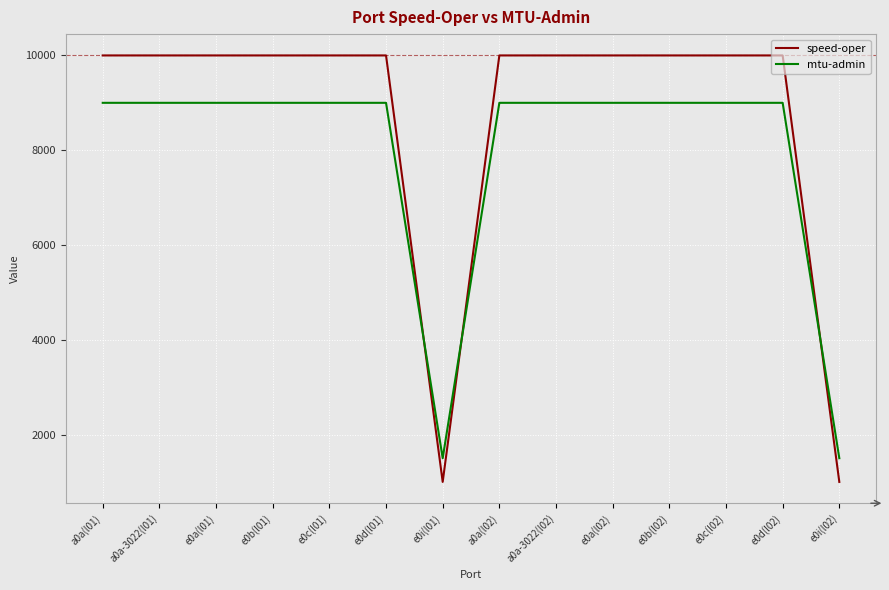

Rank the series by their maximum value, from highest to lowest.

speed-oper, mtu-admin